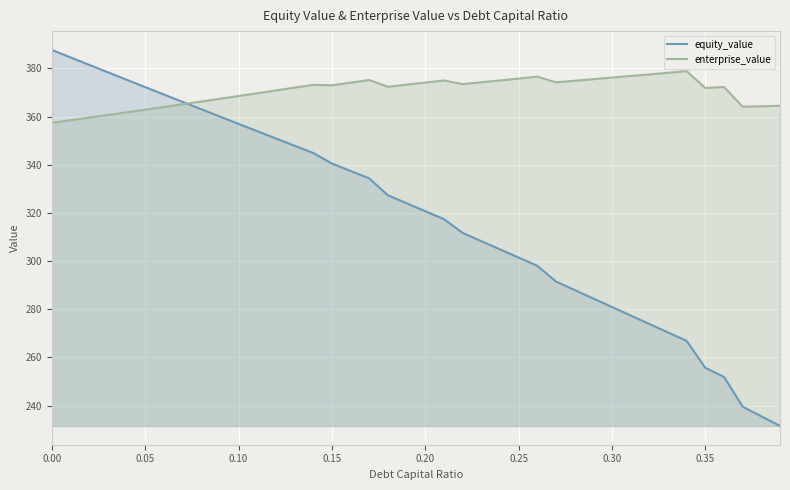

The value of enterprise_value at 0.20 is 183.5. True or false?

False